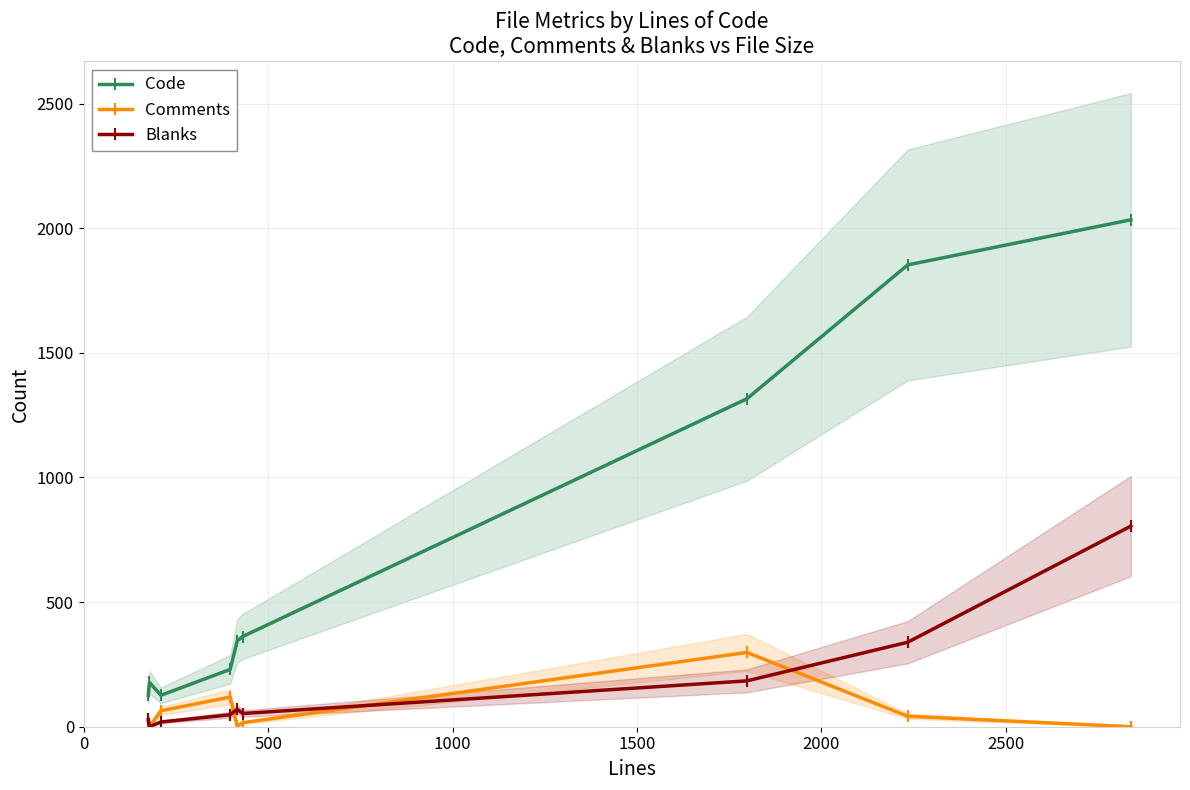

What is the highest value of the Comments series?

298